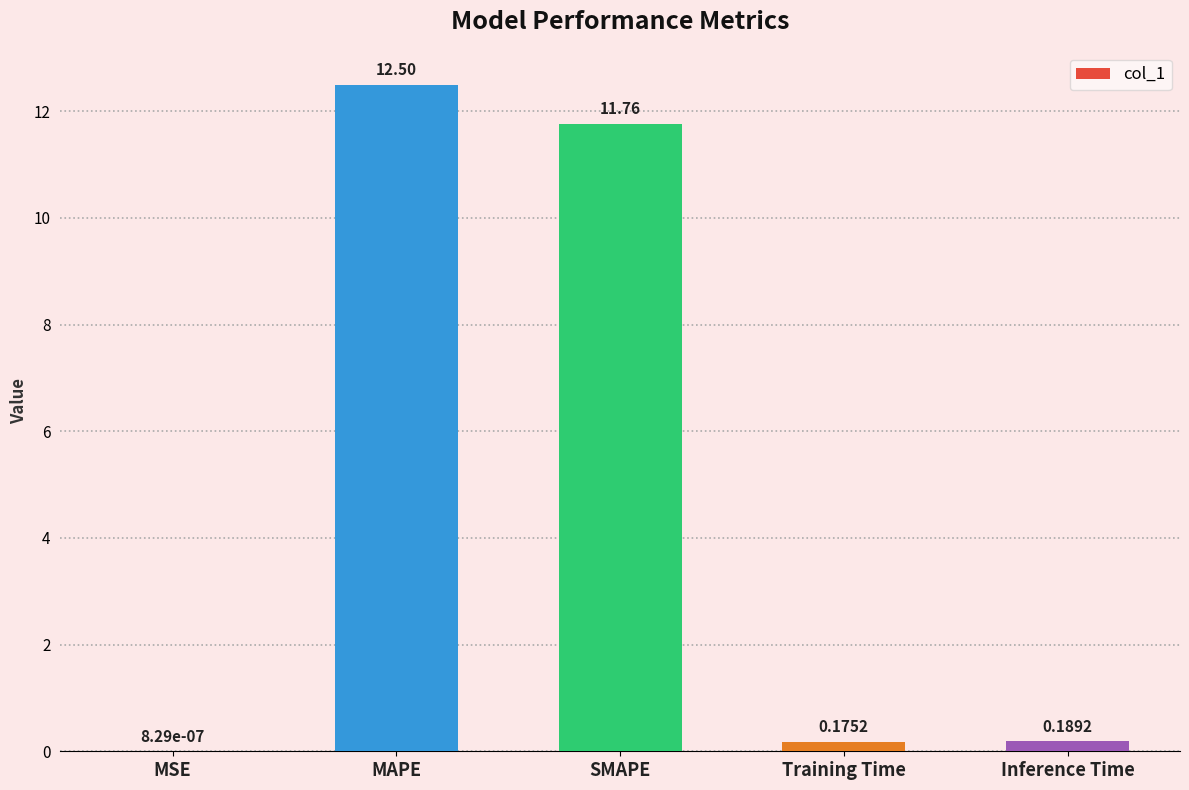

What is the sum of all values?

24.6